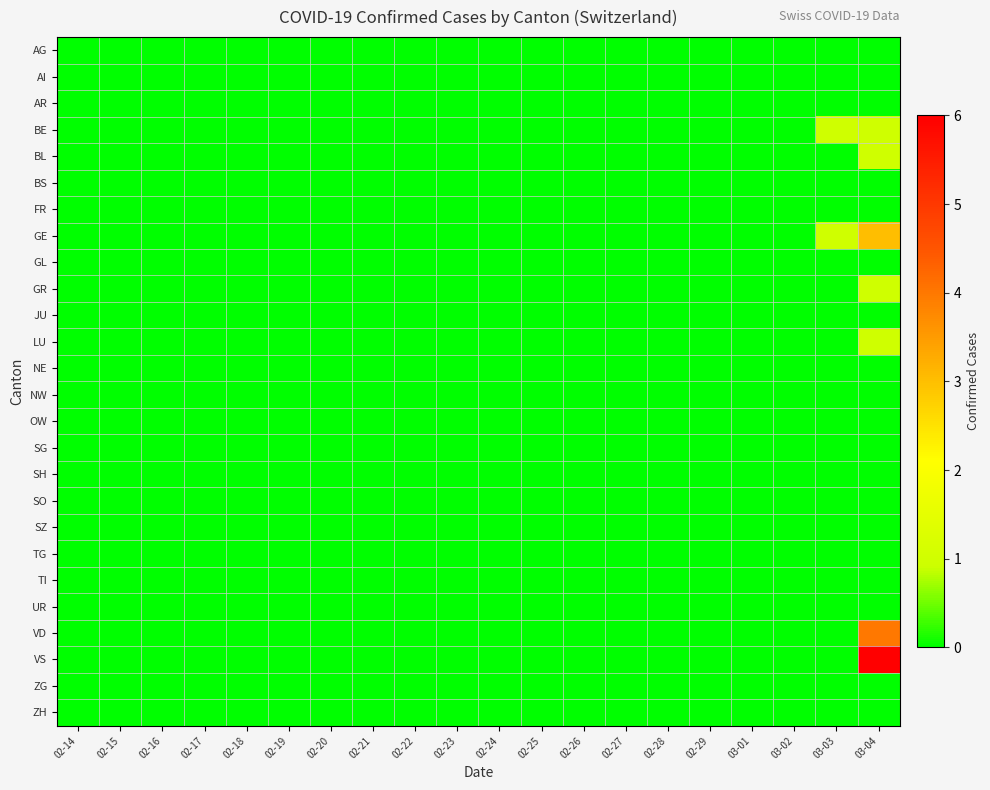

Reading left to right, what are all the values shown in this chart?

AG: 02-14=0	02-15=0	02-16=0	02-17=0	02-18=0	02-19=0	02-20=0	02-21=0	02-22=0	02-23=0	02-24=0	02-25=0	02-26=0	02-27=0	02-28=0	02-29=0	03-01=0	03-02=0	03-03=0	03-04=0
AI: 02-14=0	02-15=0	02-16=0	02-17=0	02-18=0	02-19=0	02-20=0	02-21=0	02-22=0	02-23=0	02-24=0	02-25=0	02-26=0	02-27=0	02-28=0	02-29=0	03-01=0	03-02=0	03-03=0	03-04=0
AR: 02-14=0	02-15=0	02-16=0	02-17=0	02-18=0	02-19=0	02-20=0	02-21=0	02-22=0	02-23=0	02-24=0	02-25=0	02-26=0	02-27=0	02-28=0	02-29=0	03-01=0	03-02=0	03-03=0	03-04=0
BE: 02-14=0	02-15=0	02-16=0	02-17=0	02-18=0	02-19=0	02-20=0	02-21=0	02-22=0	02-23=0	02-24=0	02-25=0	02-26=0	02-27=0	02-28=0	02-29=0	03-01=0	03-02=0	03-03=1	03-04=1
BL: 02-14=0	02-15=0	02-16=0	02-17=0	02-18=0	02-19=0	02-20=0	02-21=0	02-22=0	02-23=0	02-24=0	02-25=0	02-26=0	02-27=0	02-28=0	02-29=0	03-01=0	03-02=0	03-03=0	03-04=1
BS: 02-14=0	02-15=0	02-16=0	02-17=0	02-18=0	02-19=0	02-20=0	02-21=0	02-22=0	02-23=0	02-24=0	02-25=0	02-26=0	02-27=0	02-28=0	02-29=0	03-01=0	03-02=0	03-03=0	03-04=0
FR: 02-14=0	02-15=0	02-16=0	02-17=0	02-18=0	02-19=0	02-20=0	02-21=0	02-22=0	02-23=0	02-24=0	02-25=0	02-26=0	02-27=0	02-28=0	02-29=0	03-01=0	03-02=0	03-03=0	03-04=0
GE: 02-14=0	02-15=0	02-16=0	02-17=0	02-18=0	02-19=0	02-20=0	02-21=0	02-22=0	02-23=0	02-24=0	02-25=0	02-26=0	02-27=0	02-28=0	02-29=0	03-01=0	03-02=0	03-03=1	03-04=3
GL: 02-14=0	02-15=0	02-16=0	02-17=0	02-18=0	02-19=0	02-20=0	02-21=0	02-22=0	02-23=0	02-24=0	02-25=0	02-26=0	02-27=0	02-28=0	02-29=0	03-01=0	03-02=0	03-03=0	03-04=0
GR: 02-14=0	02-15=0	02-16=0	02-17=0	02-18=0	02-19=0	02-20=0	02-21=0	02-22=0	02-23=0	02-24=0	02-25=0	02-26=0	02-27=0	02-28=0	02-29=0	03-01=0	03-02=0	03-03=0	03-04=1
JU: 02-14=0	02-15=0	02-16=0	02-17=0	02-18=0	02-19=0	02-20=0	02-21=0	02-22=0	02-23=0	02-24=0	02-25=0	02-26=0	02-27=0	02-28=0	02-29=0	03-01=0	03-02=0	03-03=0	03-04=0
LU: 02-14=0	02-15=0	02-16=0	02-17=0	02-18=0	02-19=0	02-20=0	02-21=0	02-22=0	02-23=0	02-24=0	02-25=0	02-26=0	02-27=0	02-28=0	02-29=0	03-01=0	03-02=0	03-03=0	03-04=1
NE: 02-14=0	02-15=0	02-16=0	02-17=0	02-18=0	02-19=0	02-20=0	02-21=0	02-22=0	02-23=0	02-24=0	02-25=0	02-26=0	02-27=0	02-28=0	02-29=0	03-01=0	03-02=0	03-03=0	03-04=0
NW: 02-14=0	02-15=0	02-16=0	02-17=0	02-18=0	02-19=0	02-20=0	02-21=0	02-22=0	02-23=0	02-24=0	02-25=0	02-26=0	02-27=0	02-28=0	02-29=0	03-01=0	03-02=0	03-03=0	03-04=0
OW: 02-14=0	02-15=0	02-16=0	02-17=0	02-18=0	02-19=0	02-20=0	02-21=0	02-22=0	02-23=0	02-24=0	02-25=0	02-26=0	02-27=0	02-28=0	02-29=0	03-01=0	03-02=0	03-03=0	03-04=0
SG: 02-14=0	02-15=0	02-16=0	02-17=0	02-18=0	02-19=0	02-20=0	02-21=0	02-22=0	02-23=0	02-24=0	02-25=0	02-26=0	02-27=0	02-28=0	02-29=0	03-01=0	03-02=0	03-03=0	03-04=0
SH: 02-14=0	02-15=0	02-16=0	02-17=0	02-18=0	02-19=0	02-20=0	02-21=0	02-22=0	02-23=0	02-24=0	02-25=0	02-26=0	02-27=0	02-28=0	02-29=0	03-01=0	03-02=0	03-03=0	03-04=0
SO: 02-14=0	02-15=0	02-16=0	02-17=0	02-18=0	02-19=0	02-20=0	02-21=0	02-22=0	02-23=0	02-24=0	02-25=0	02-26=0	02-27=0	02-28=0	02-29=0	03-01=0	03-02=0	03-03=0	03-04=0
SZ: 02-14=0	02-15=0	02-16=0	02-17=0	02-18=0	02-19=0	02-20=0	02-21=0	02-22=0	02-23=0	02-24=0	02-25=0	02-26=0	02-27=0	02-28=0	02-29=0	03-01=0	03-02=0	03-03=0	03-04=0
TG: 02-14=0	02-15=0	02-16=0	02-17=0	02-18=0	02-19=0	02-20=0	02-21=0	02-22=0	02-23=0	02-24=0	02-25=0	02-26=0	02-27=0	02-28=0	02-29=0	03-01=0	03-02=0	03-03=0	03-04=0
TI: 02-14=0	02-15=0	02-16=0	02-17=0	02-18=0	02-19=0	02-20=0	02-21=0	02-22=0	02-23=0	02-24=0	02-25=0	02-26=0	02-27=0	02-28=0	02-29=0	03-01=0	03-02=0	03-03=0	03-04=0
UR: 02-14=0	02-15=0	02-16=0	02-17=0	02-18=0	02-19=0	02-20=0	02-21=0	02-22=0	02-23=0	02-24=0	02-25=0	02-26=0	02-27=0	02-28=0	02-29=0	03-01=0	03-02=0	03-03=0	03-04=0
VD: 02-14=0	02-15=0	02-16=0	02-17=0	02-18=0	02-19=0	02-20=0	02-21=0	02-22=0	02-23=0	02-24=0	02-25=0	02-26=0	02-27=0	02-28=0	02-29=0	03-01=0	03-02=0	03-03=0	03-04=4
VS: 02-14=0	02-15=0	02-16=0	02-17=0	02-18=0	02-19=0	02-20=0	02-21=0	02-22=0	02-23=0	02-24=0	02-25=0	02-26=0	02-27=0	02-28=0	02-29=0	03-01=0	03-02=0	03-03=0	03-04=6
ZG: 02-14=0	02-15=0	02-16=0	02-17=0	02-18=0	02-19=0	02-20=0	02-21=0	02-22=0	02-23=0	02-24=0	02-25=0	02-26=0	02-27=0	02-28=0	02-29=0	03-01=0	03-02=0	03-03=0	03-04=0
ZH: 02-14=0	02-15=0	02-16=0	02-17=0	02-18=0	02-19=0	02-20=0	02-21=0	02-22=0	02-23=0	02-24=0	02-25=0	02-26=0	02-27=0	02-28=0	02-29=0	03-01=0	03-02=0	03-03=0	03-04=0